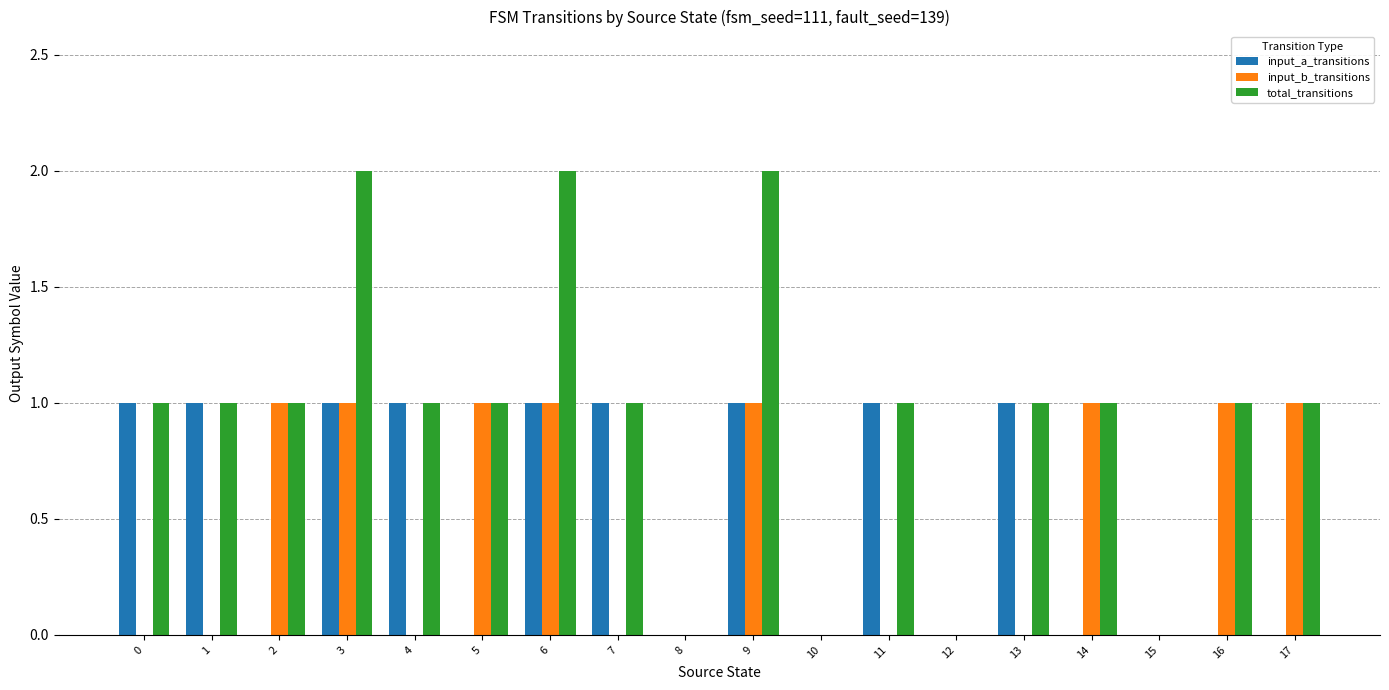

Count the input_b_transitions values in the range 0 to 1.

18